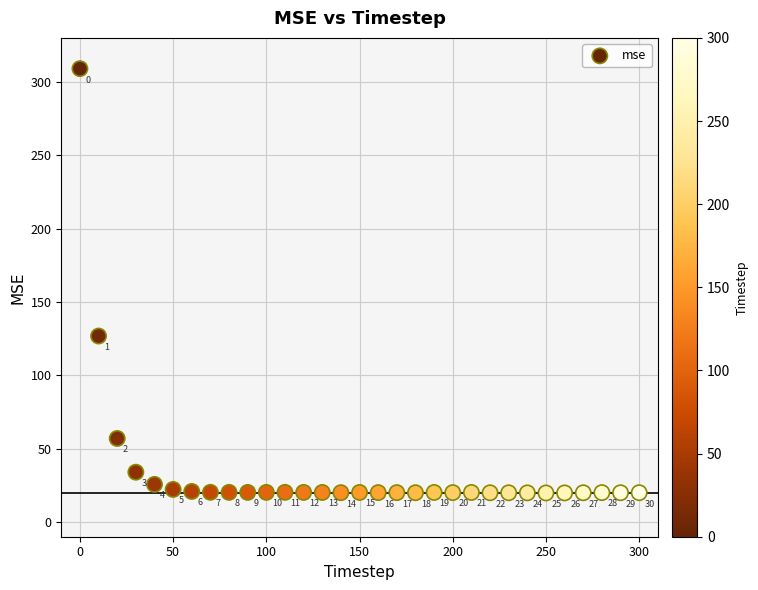

What is the range of X values (max minus min)?

300.0